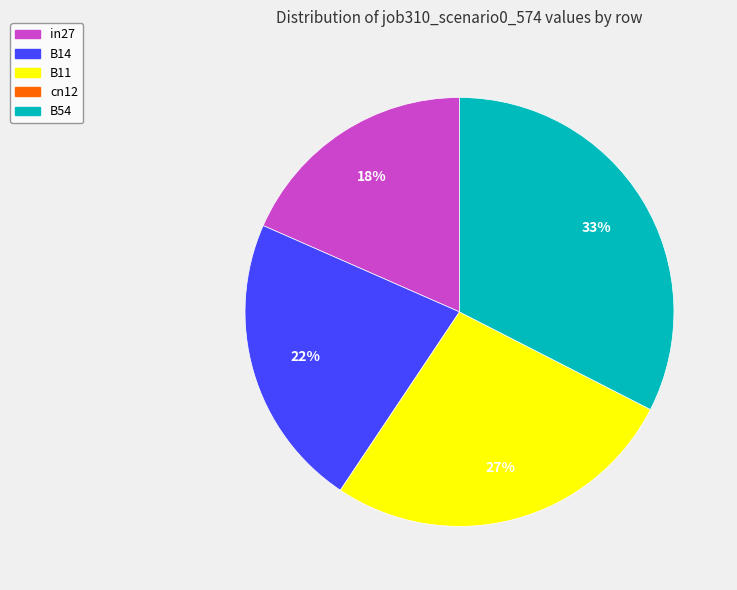

Is there a majority slice in this chart?

No